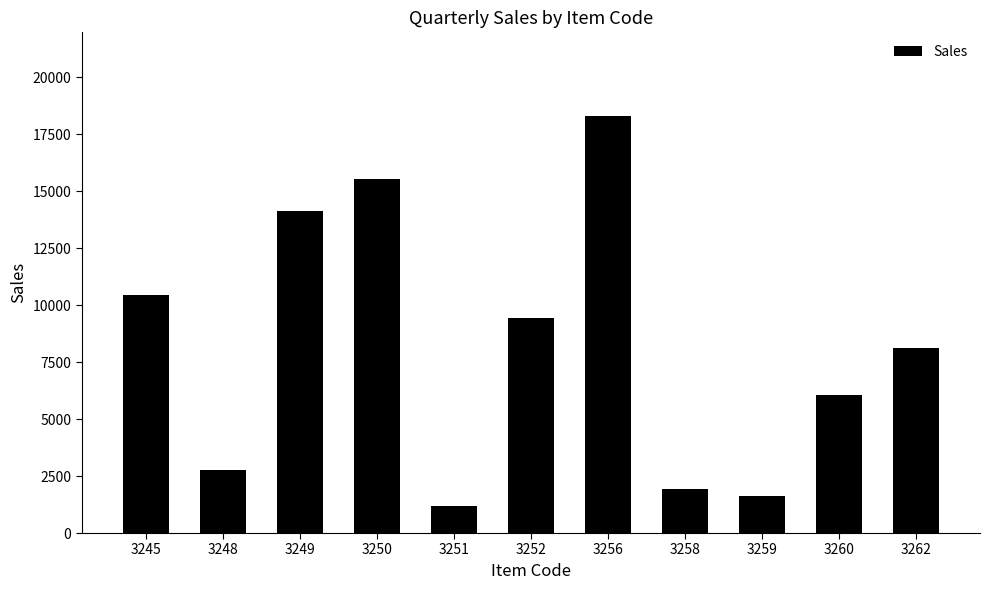

What is the difference between the second highest and minimum values?

14344